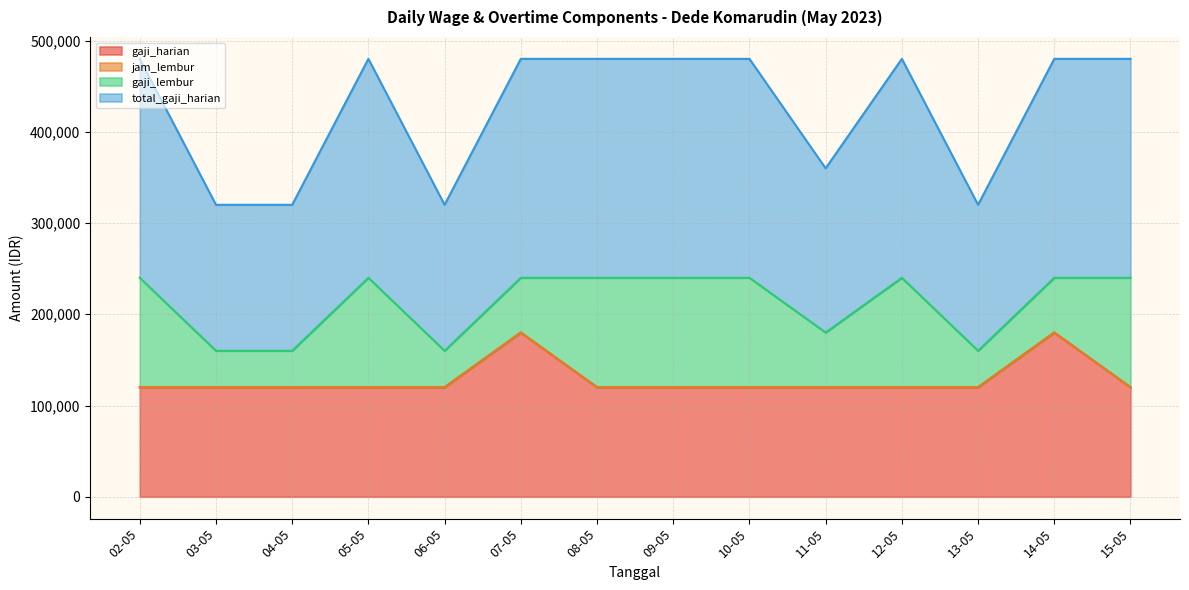

True or false: gaji_harian and total_gaji_harian cross at least once.

False